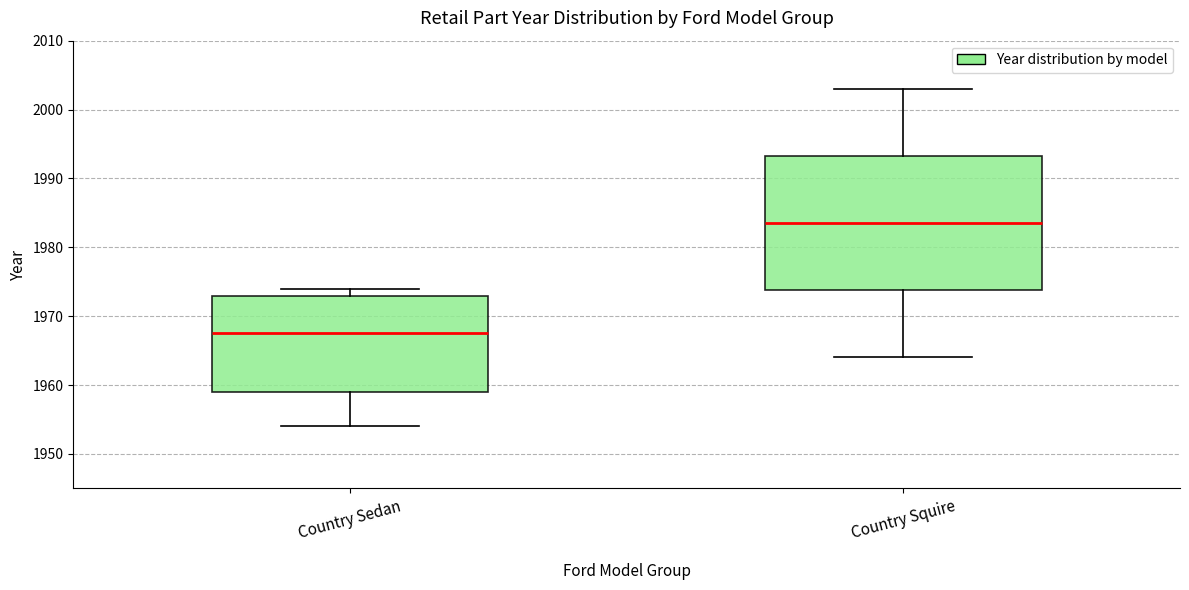

Reading left to right, transcribe this box plot: for each box, give where its median line is, the range the box spans, and where its two whiskers end, as read against the y-axis. The values are not printed on the chart, so give them approximately, as read against the axis.

Country Sedan: median 1968, box 1959 to 1973, whiskers 1954 to 1974
Country Squire: median 1984, box 1974 to 1993, whiskers 1964 to 2003